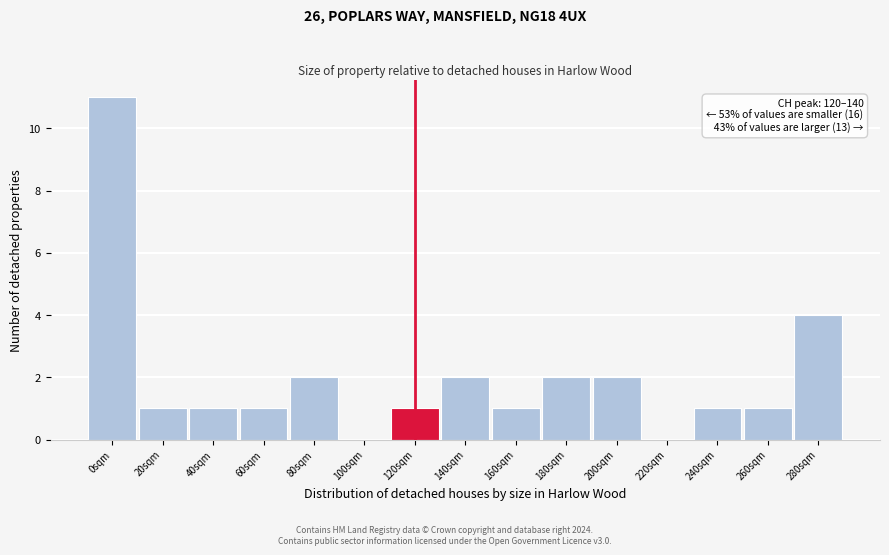

Reading left to right, list all the values displayed in this chart.

0sqm=11	20sqm=1	40sqm=1	60sqm=1	80sqm=2	100sqm=0	120sqm=1	140sqm=2	160sqm=1	180sqm=2	200sqm=2	220sqm=0	240sqm=1	260sqm=1	280sqm=4